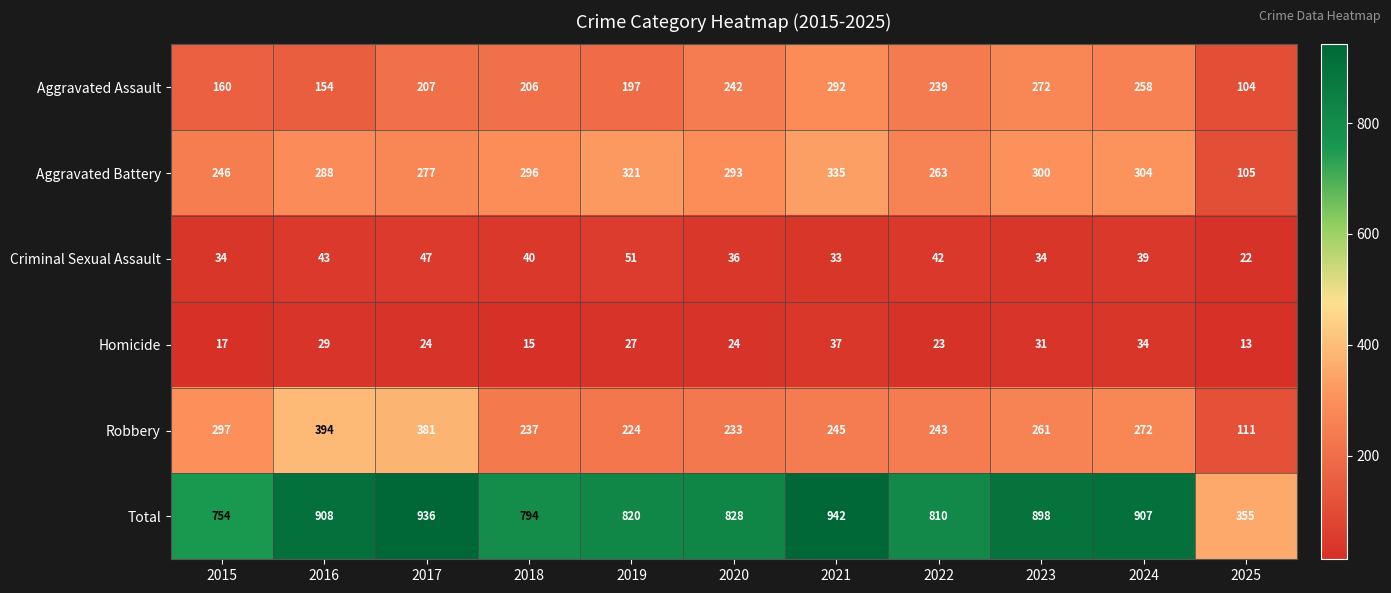

What is the total value across all series at 2022?

1620